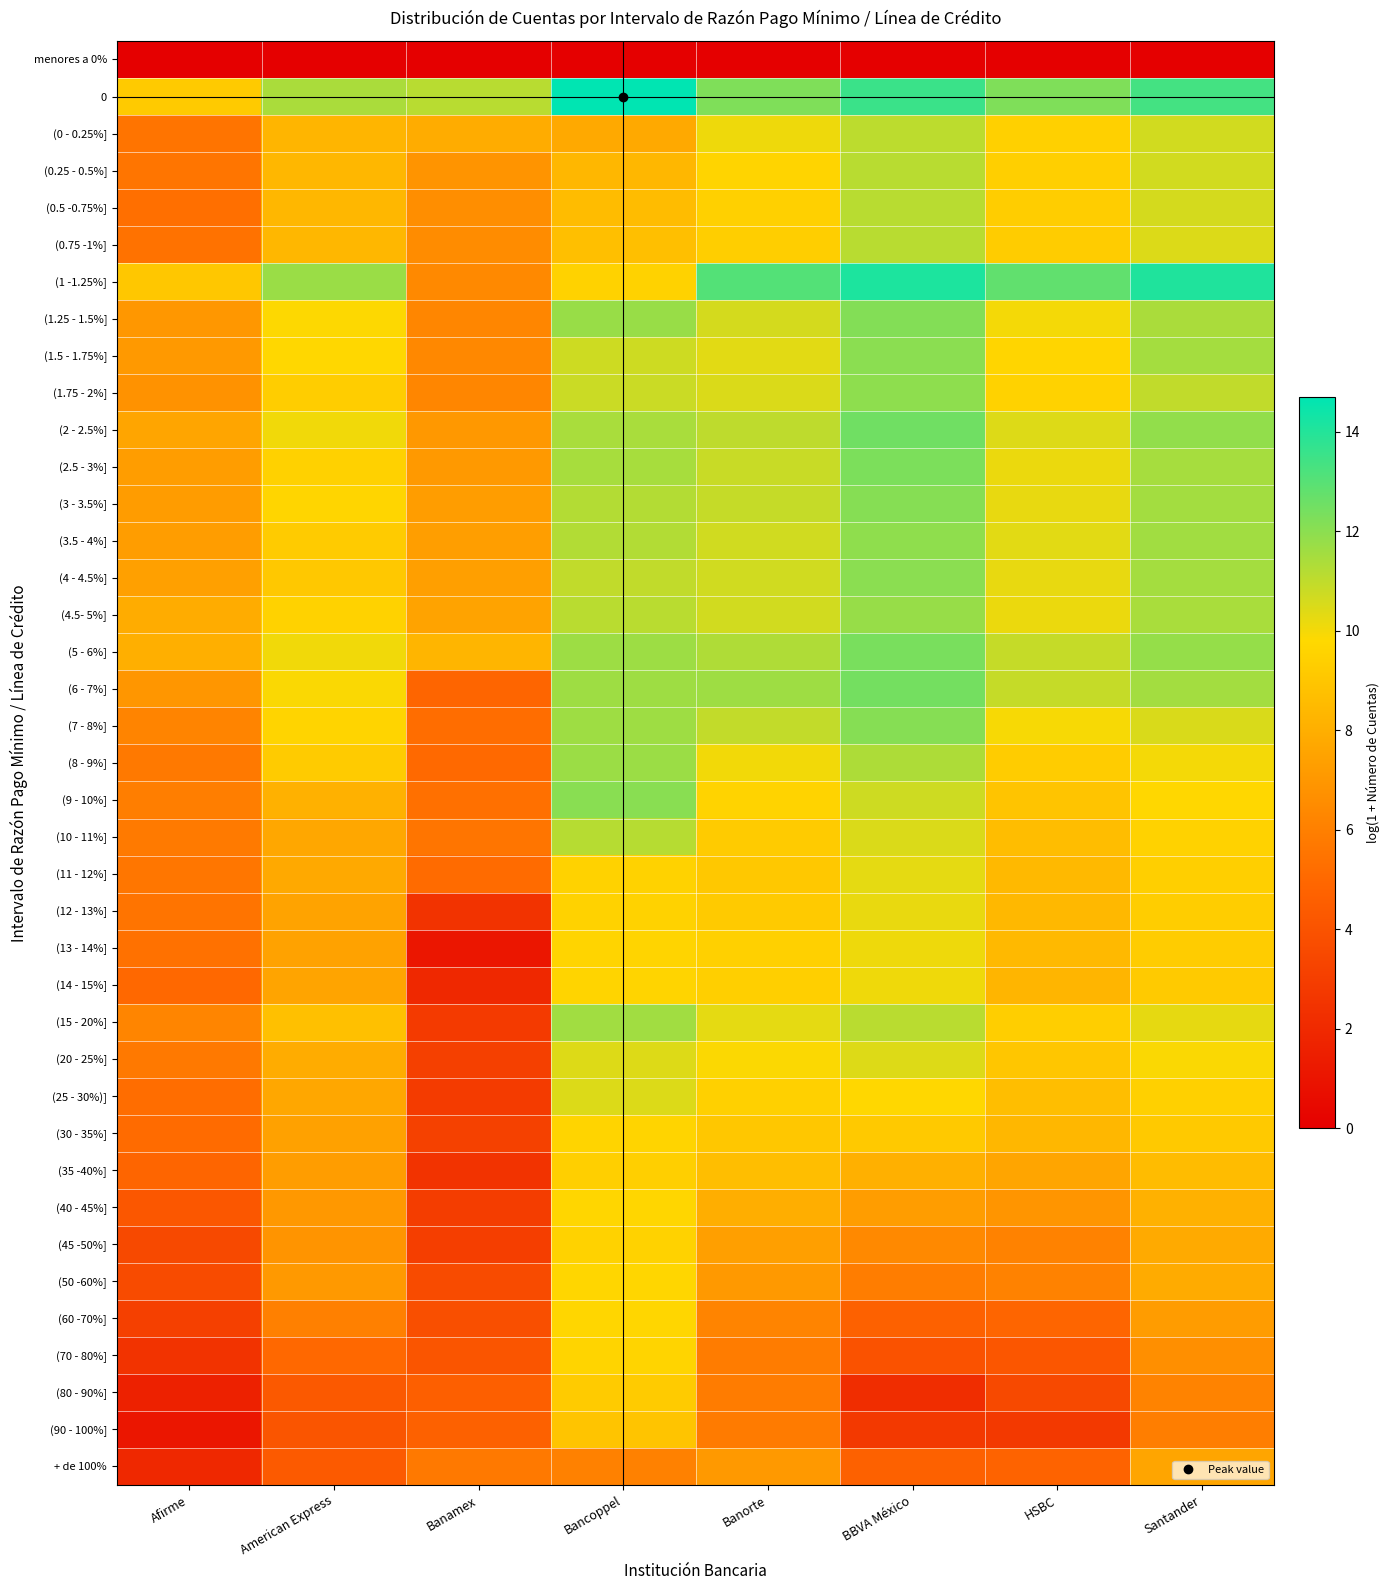

Rank the series by their maximum value, from highest to lowest.

0, (1 -1.25%], (2 - 2.5%], (6 - 7%], (5 - 6%], (2.5 - 3%], (1.25 - 1.5%], (3 - 3.5%], (7 - 8%], (9 - 10%], (4 - 4.5%], (1.5 - 1.75%], (1.75 - 2%], (3.5 - 4%], (4.5- 5%], (8 - 9%], (15 - 20%], (10 - 11%], (0.5 -0.75%], (0.25 - 0.5%], (0.75 -1%], (0 - 0.25%], (25 - 30%)], (20 - 25%], (11 - 12%], (12 - 13%], (13 - 14%], (14 - 15%], (60 -70%], (40 - 45%], (50 -60%], (30 - 35%], (70 - 80%], (45 -50%], (35 -40%], (80 - 90%], (90 - 100%], + de 100%, menores a 0%